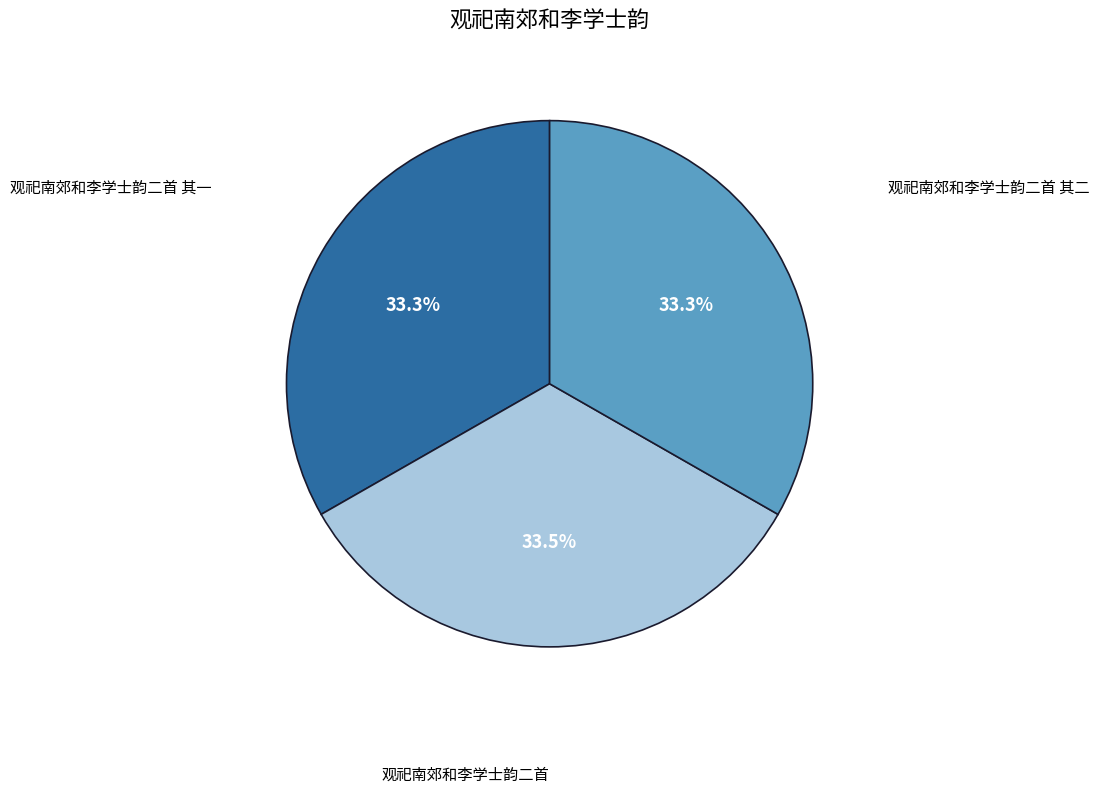

How many segments does this pie chart have?

3